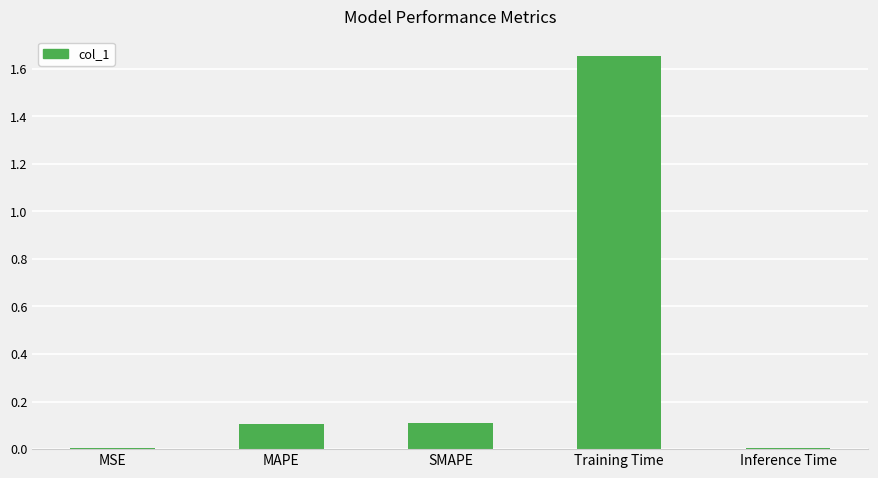

Between SMAPE and Training Time, which is larger?

Training Time